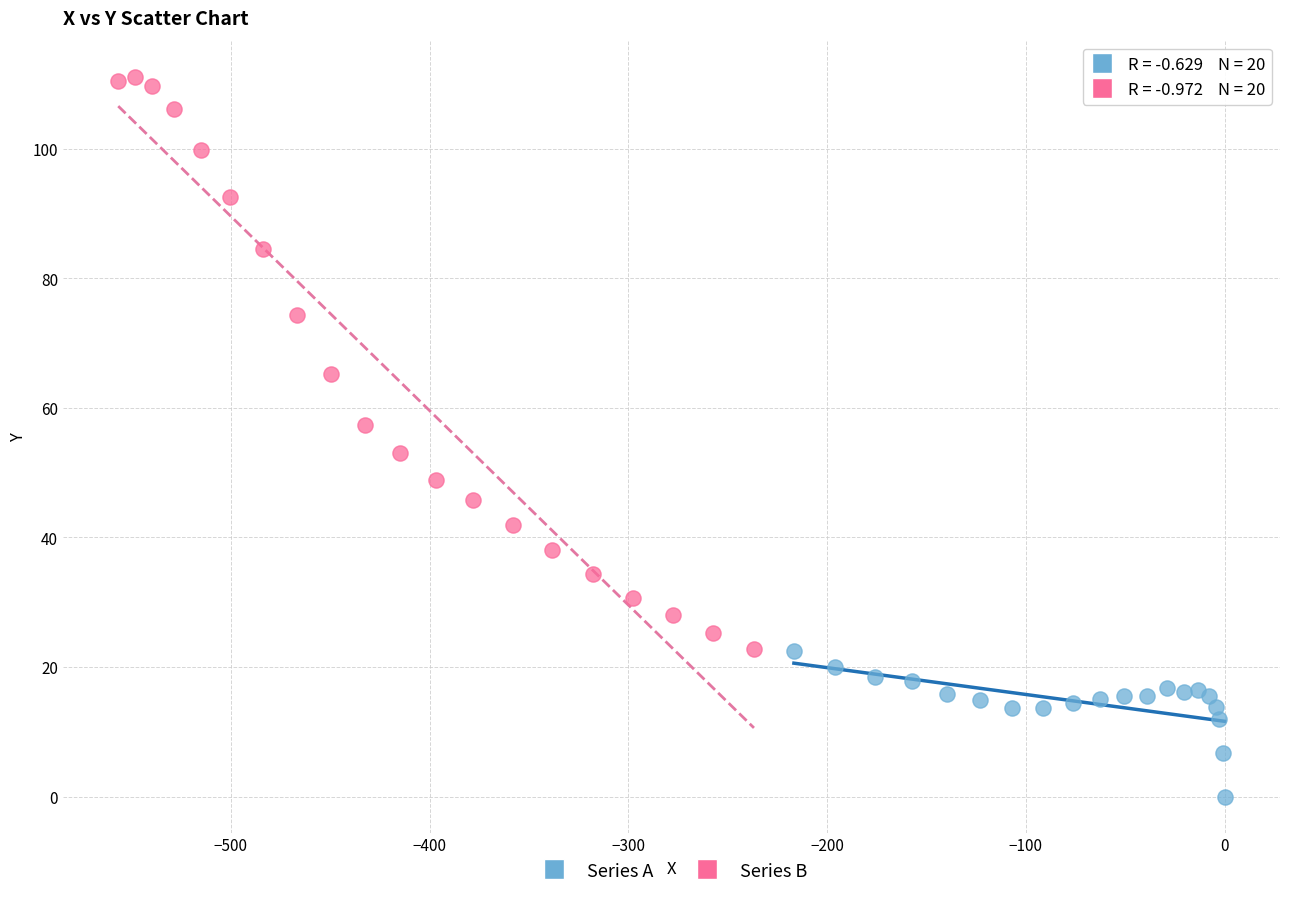

Which series reaches the maximum Y coordinate?

Series B